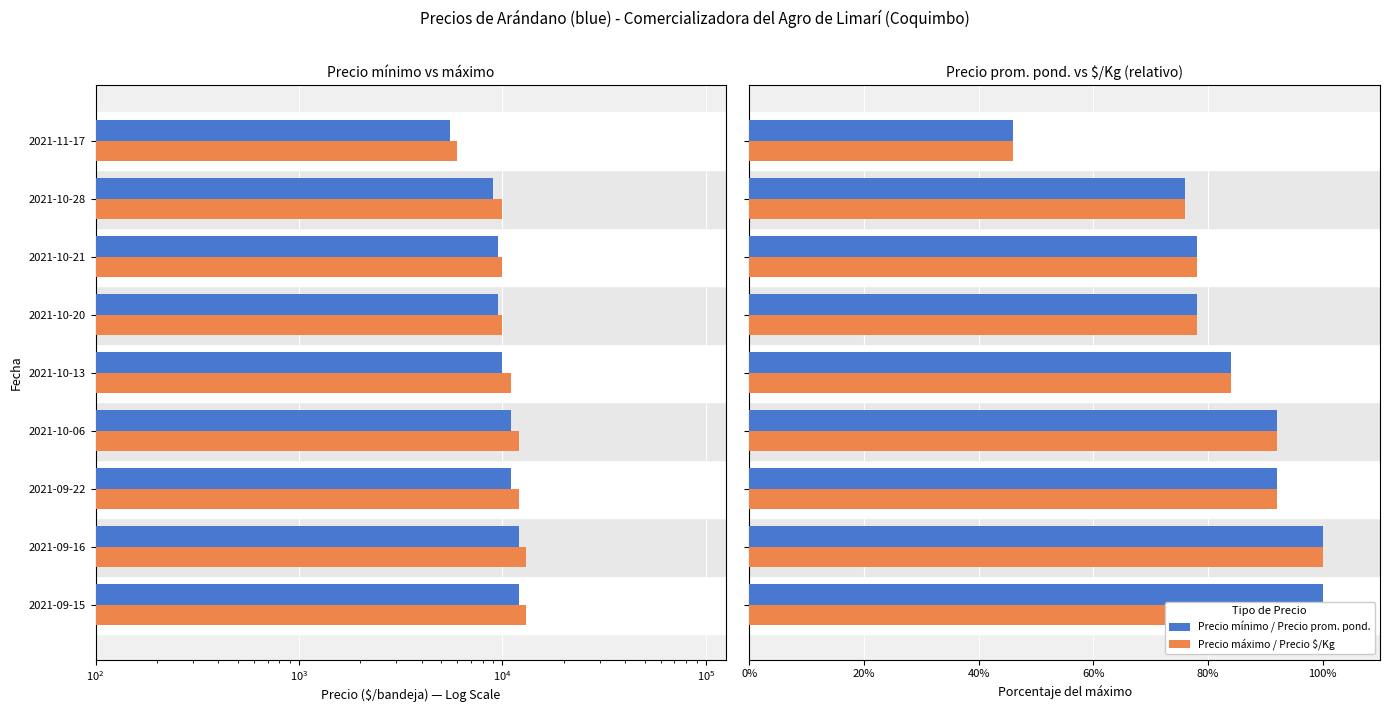

Reading left to right, what are all the values shown in this chart?

Precio mínimo: 12000	12000	11000	11000	10000	9500	9500	9000	5500
Precio máximo: 13000	13000	12000	12000	11000	10000	10000	10000	6000
Precio promedio ponderado: 100	100	92	92	84	78	78	76	46
Precio $/Kg: 100	100	92	92	84	78	78	76	46